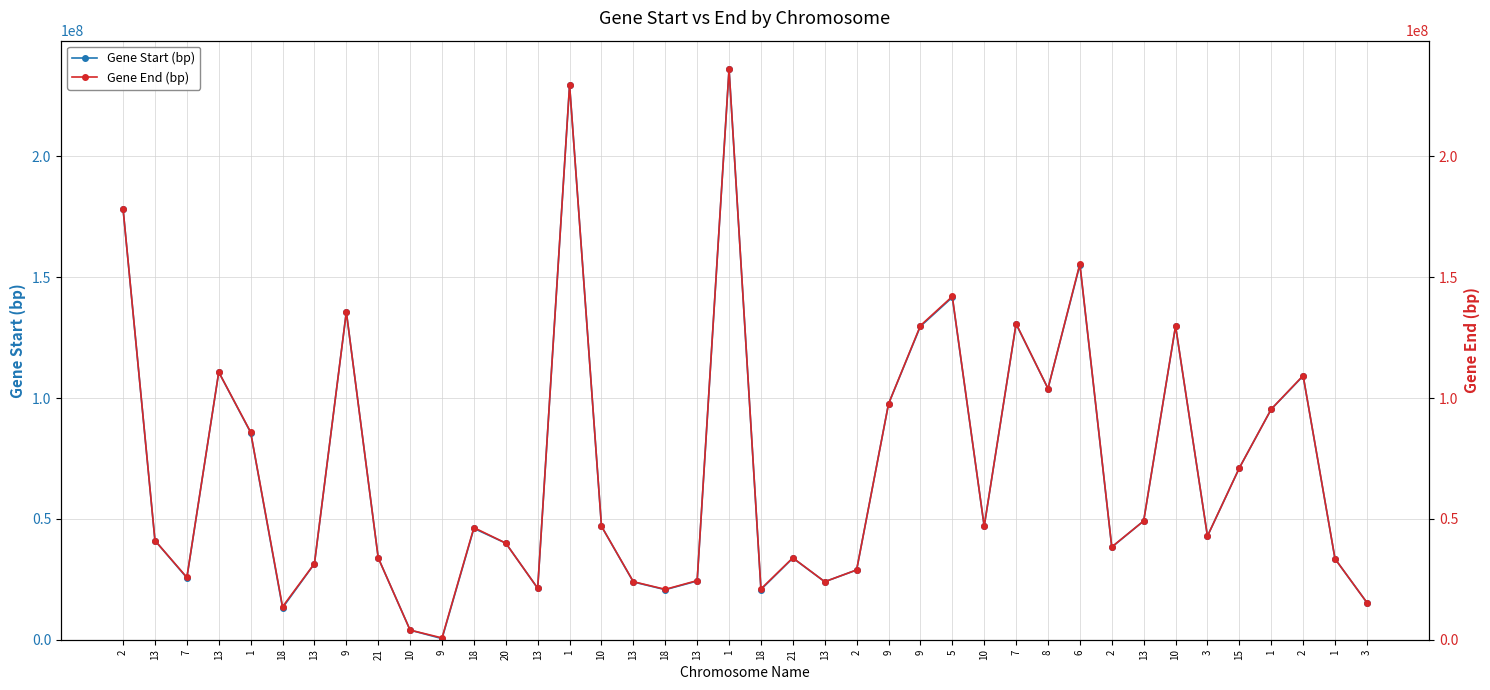

True or false: Gene Start (bp) and Gene End (bp) cross at least once.

False